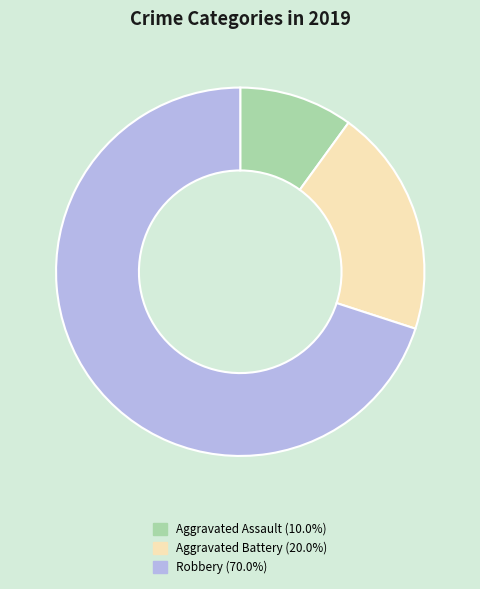

Is there a majority slice in this chart?

Yes